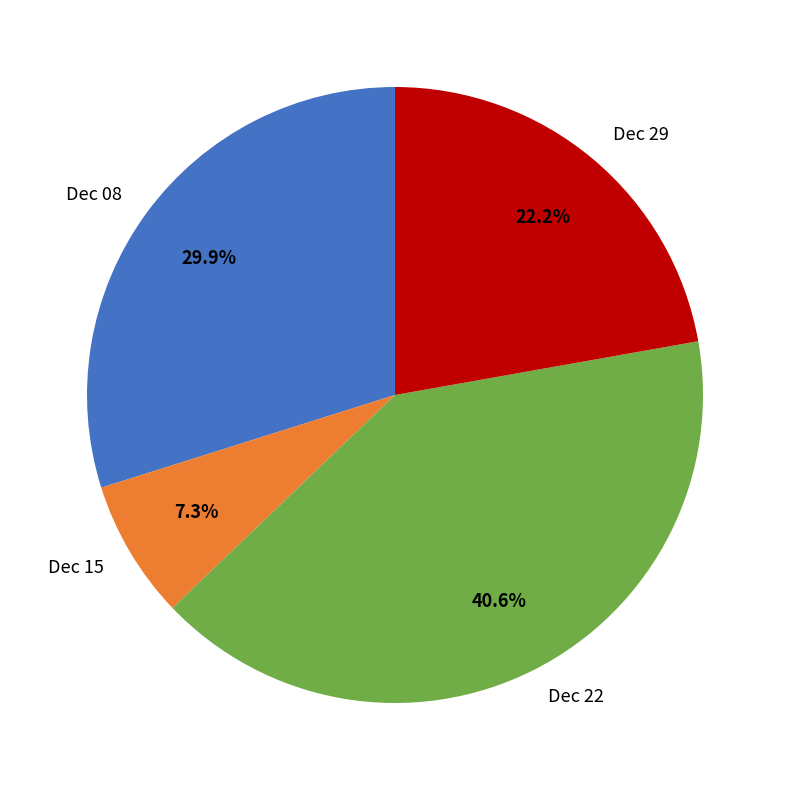

To the nearest percent, what is the average slice percentage?

25%